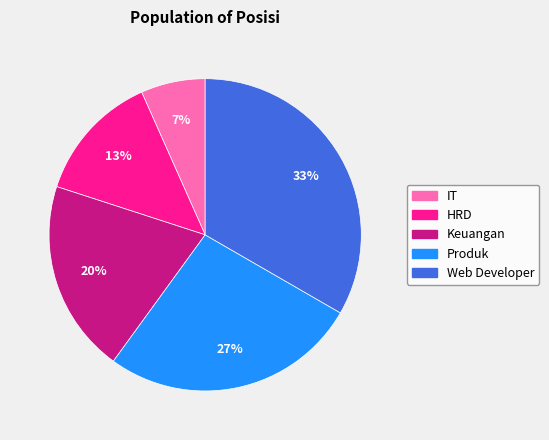

Count the number of slices in the pie.

5